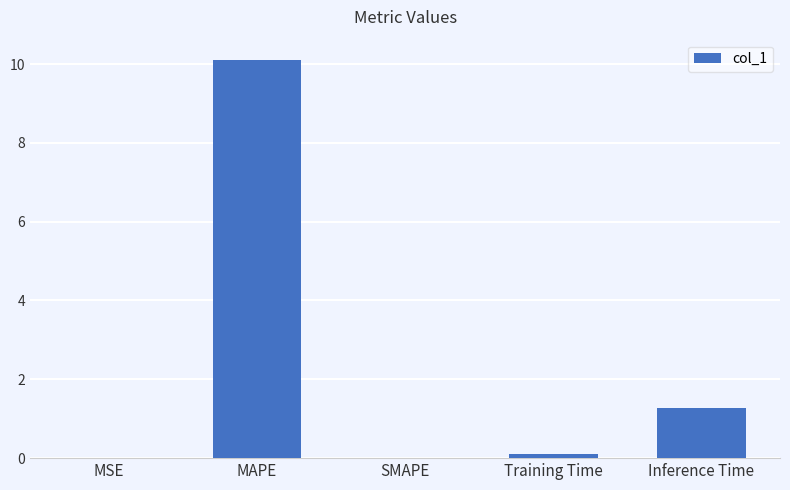

Are the bars horizontal?

No